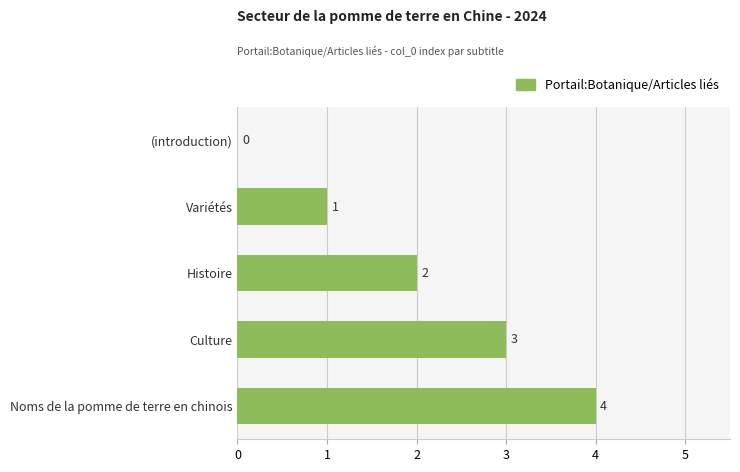

How many data points does each series have?

5